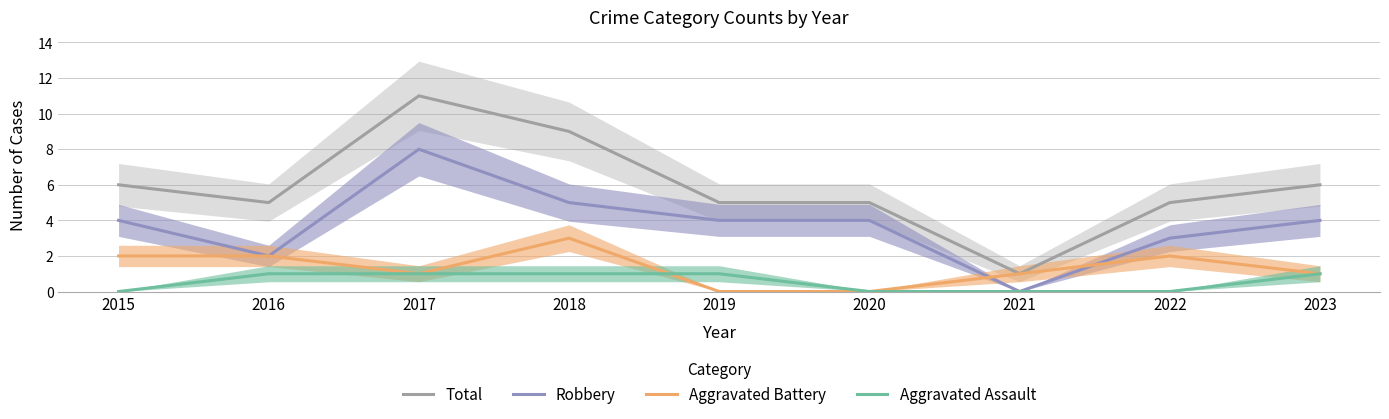

True or false: Total and Aggravated Assault cross at least once.

False